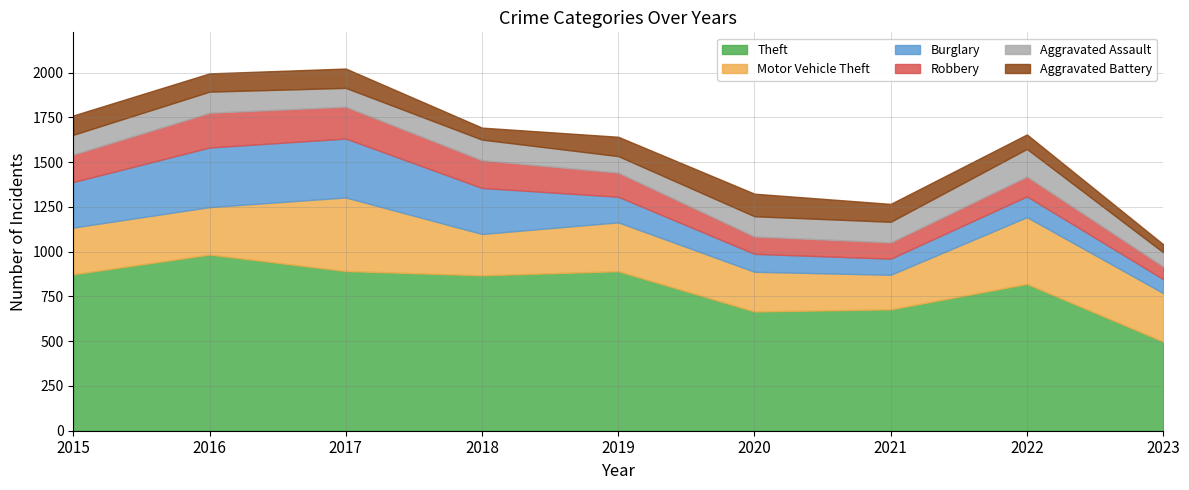

List the series in order of their peak value, highest first.

Theft, Motor Vehicle Theft, Burglary, Robbery, Aggravated Assault, Aggravated Battery